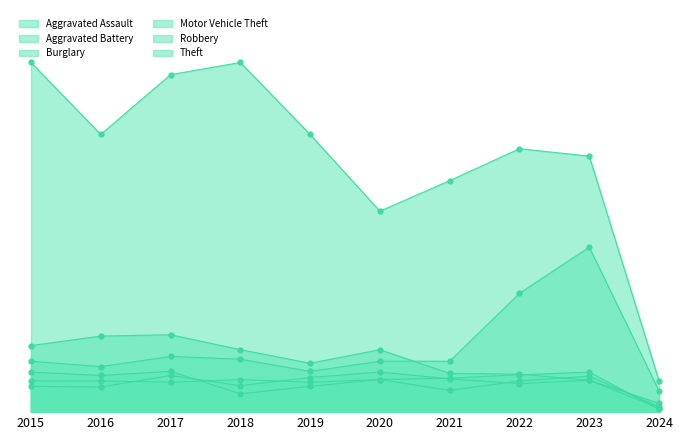

Read the Aggravated Assault value at 2016, to the nearest 5.

45